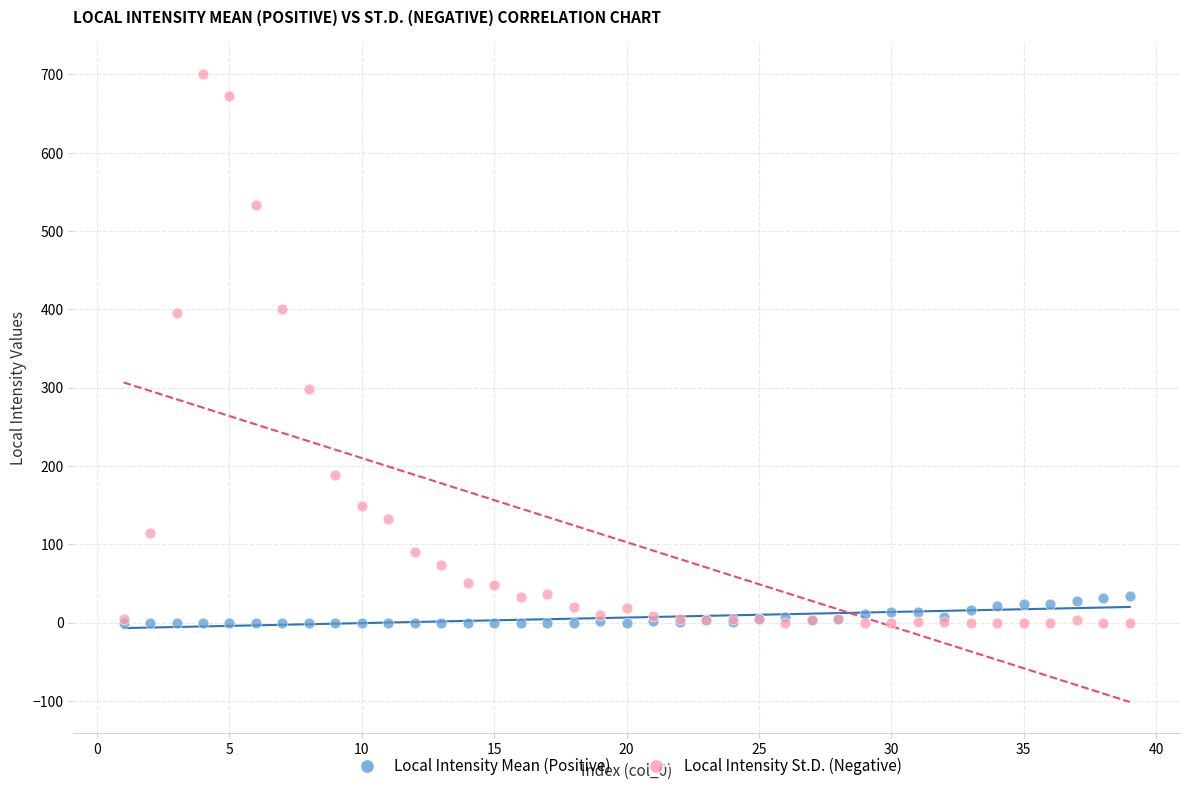

Which series reaches the maximum Y coordinate?

Local Intensity St.D. (Negative)